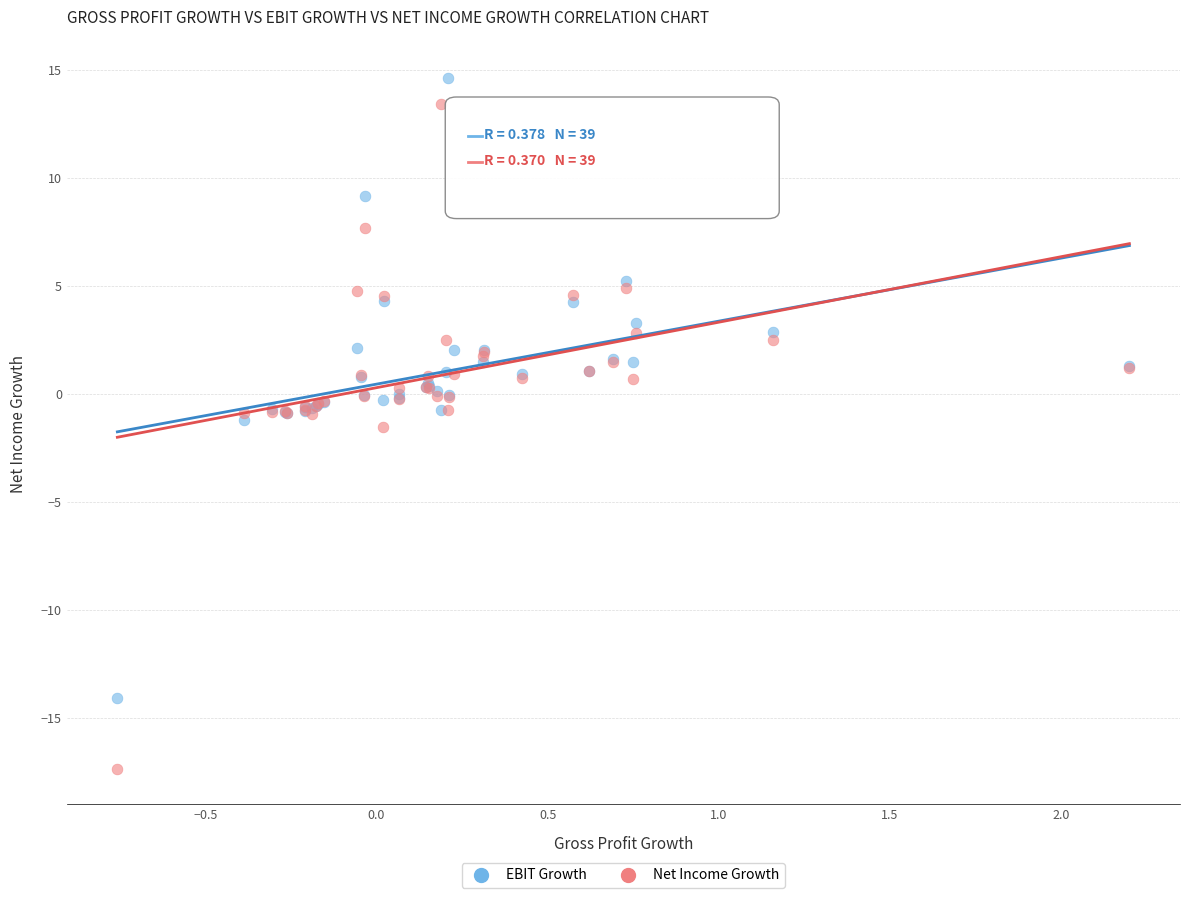

What are all the series names shown in the legend?

EBIT Growth, Net Income Growth